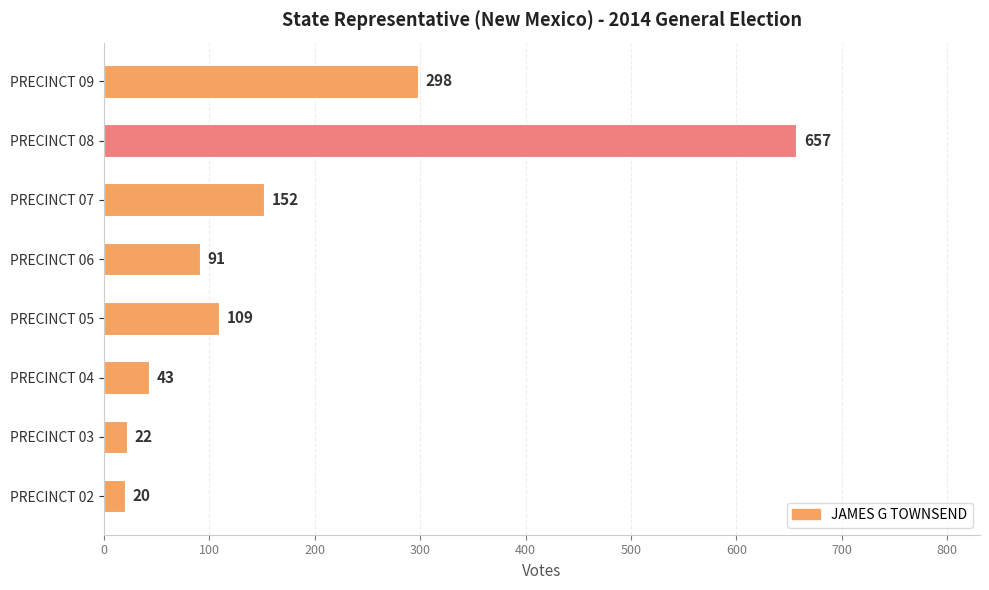

Are the bars horizontal?

Yes